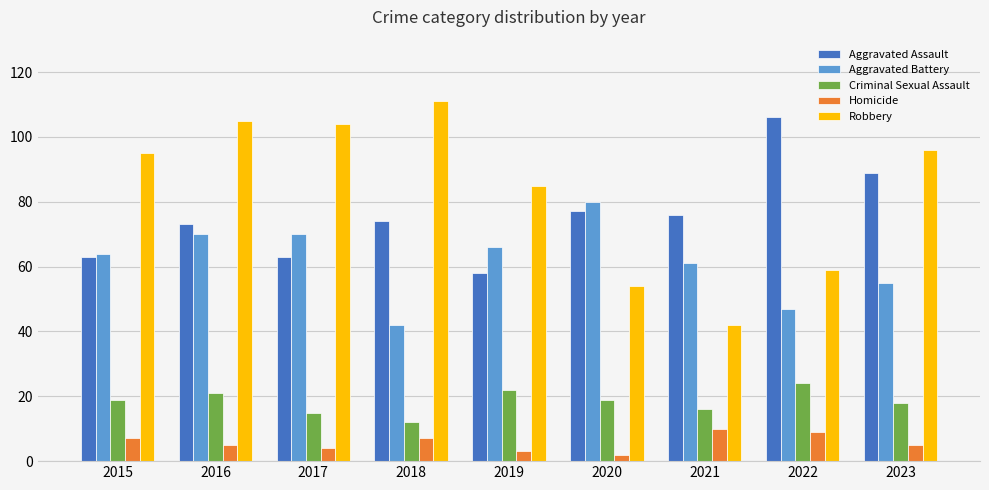

Are the bars grouped side by side (vs. stacked)?

Yes